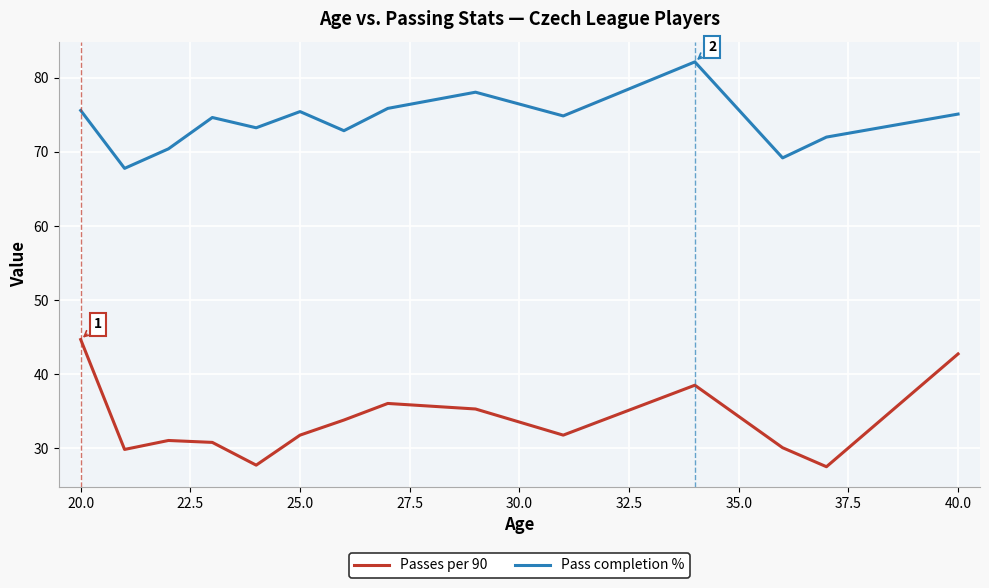

What is the minimum value shown in the chart?

27.5